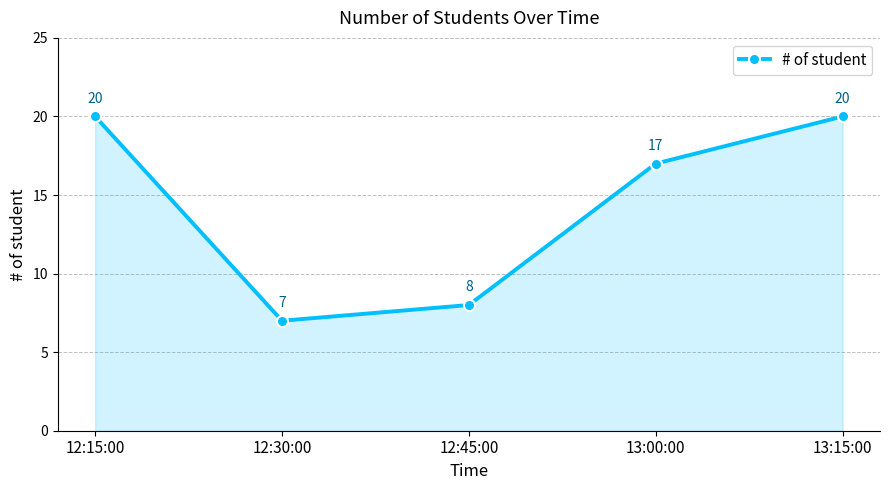

What is the label of the 5th point from the left?

13:15:00